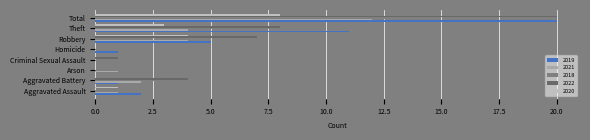

Count the number of categories in the chart.

8